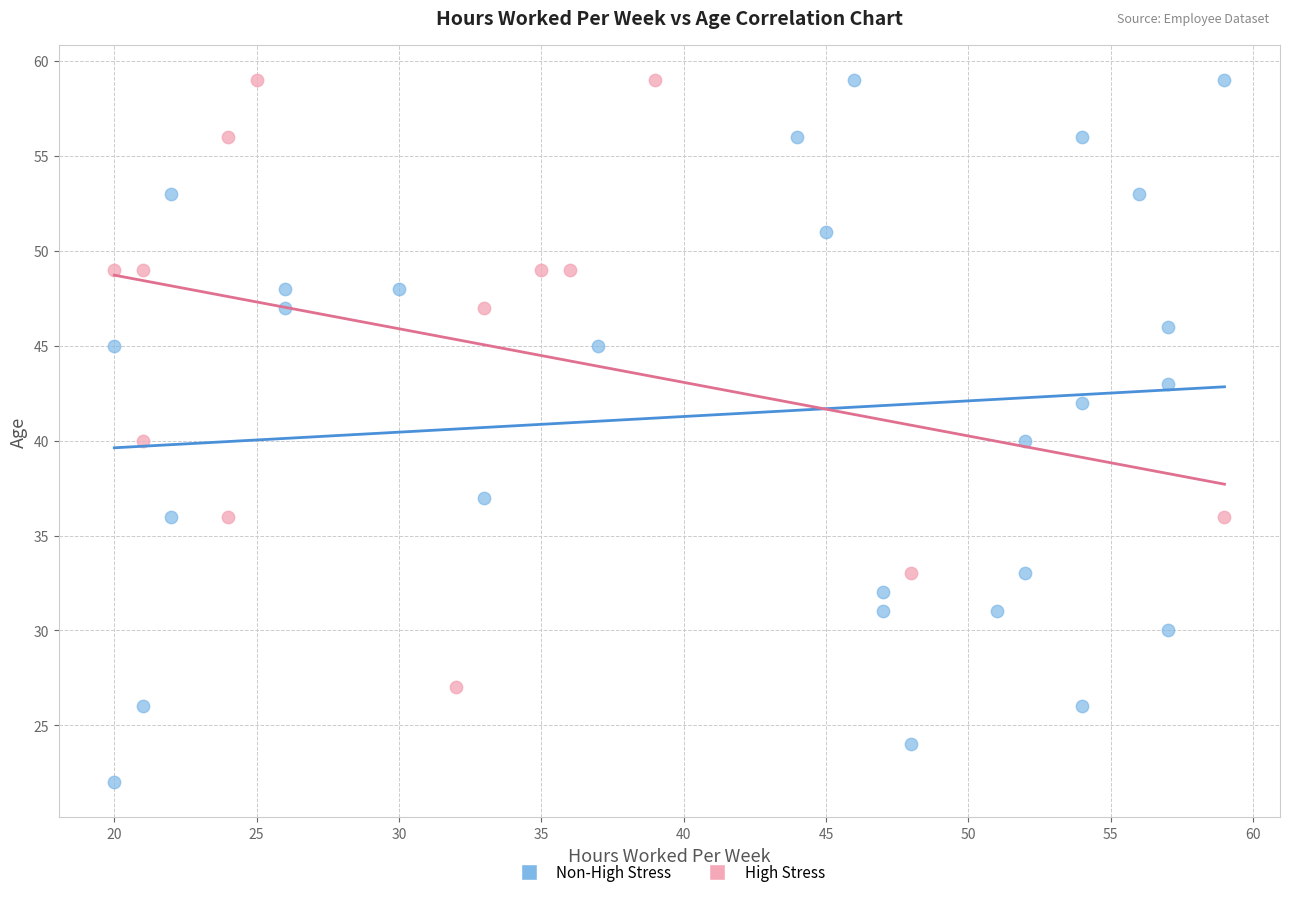

Which series has the widest spread of Y values?

Non-High Stress